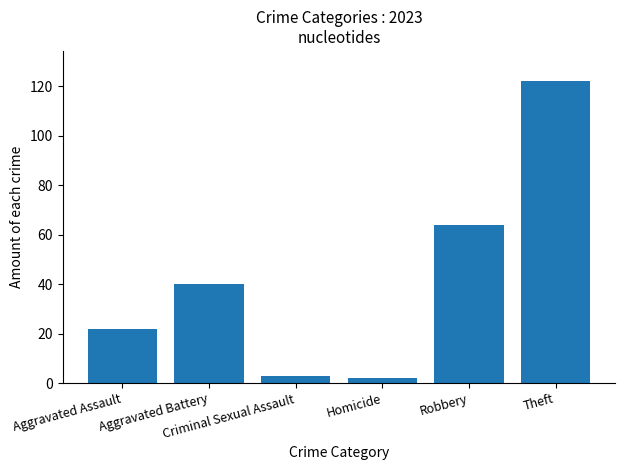

What is the minimum value shown in the chart?

2